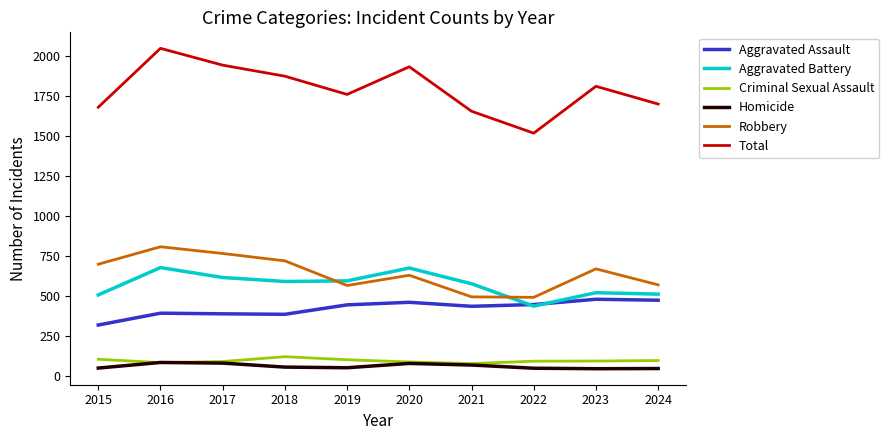

What is the difference between the maximum and minimum values in the Aggravated Battery series?

241